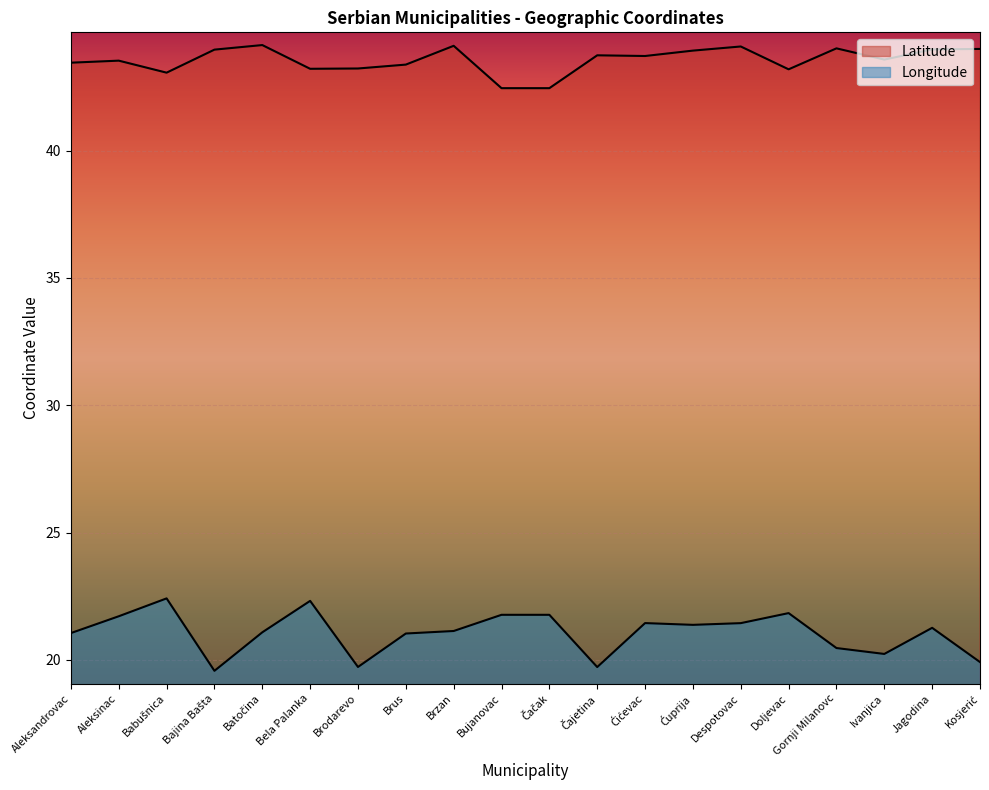

The Latitude series shows 57.2 at Doljevac. True or false?

False